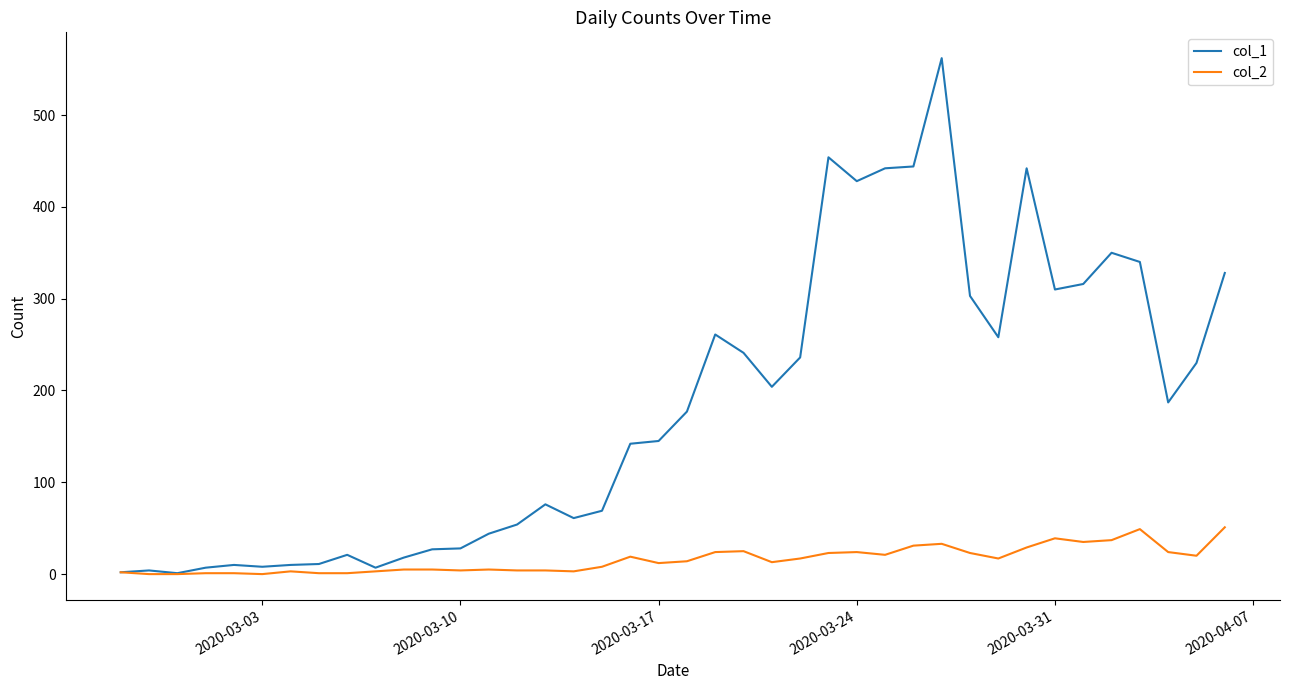

Which series has the largest total across all categories?

col_1